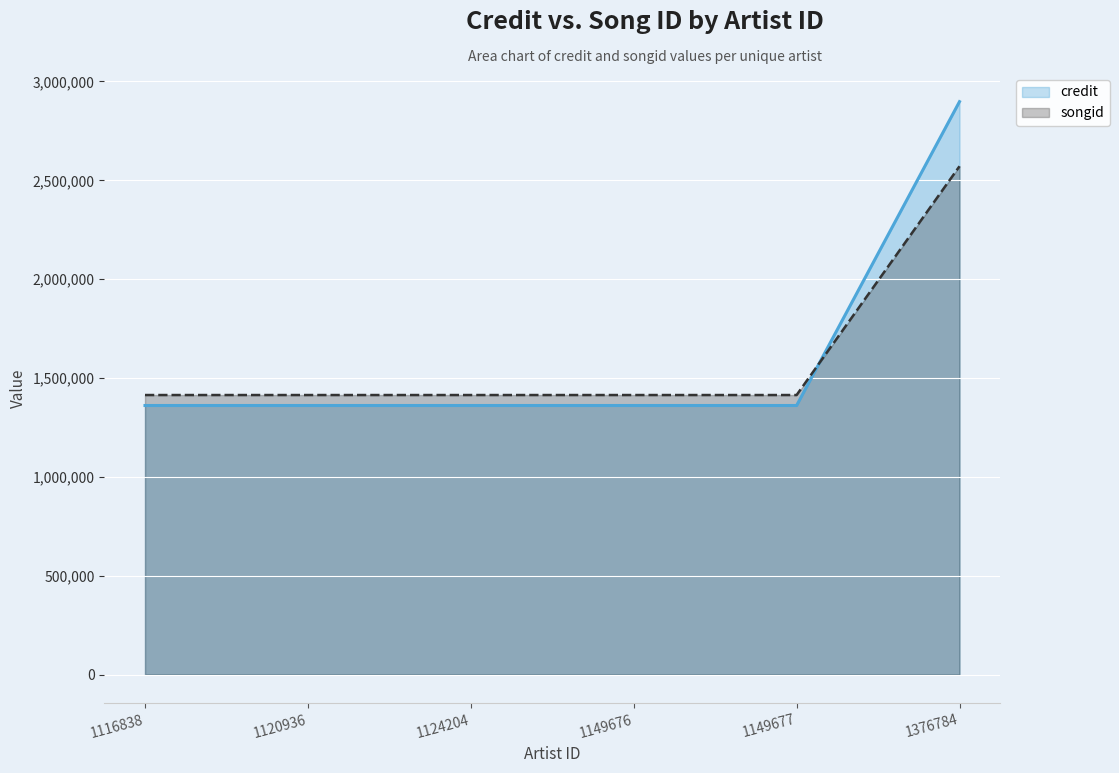

Which label corresponds to the largest value in the chart?

1376784